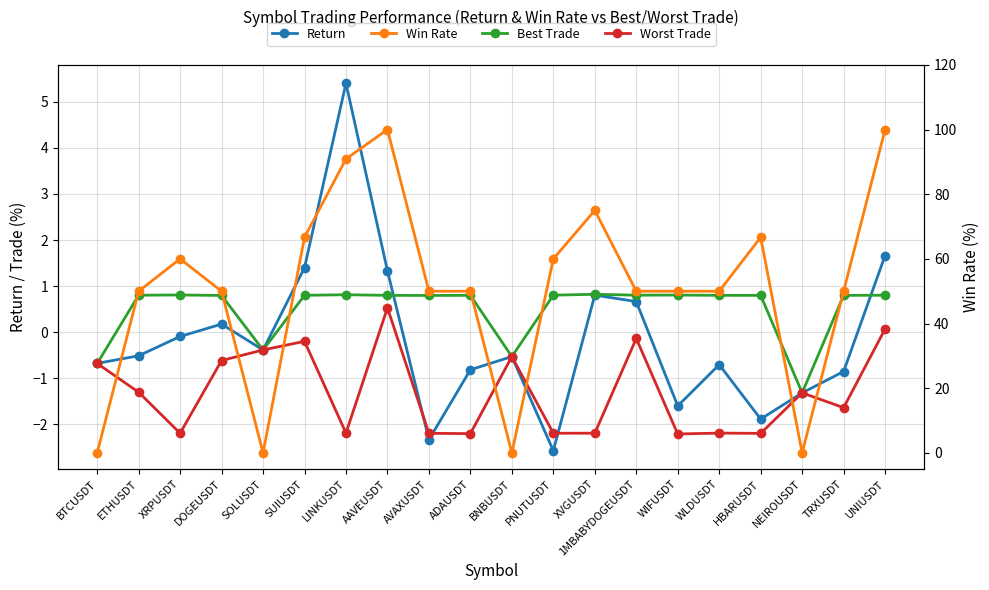

True or false: Worst Trade has more than 2 points higher than both neighbors.

True